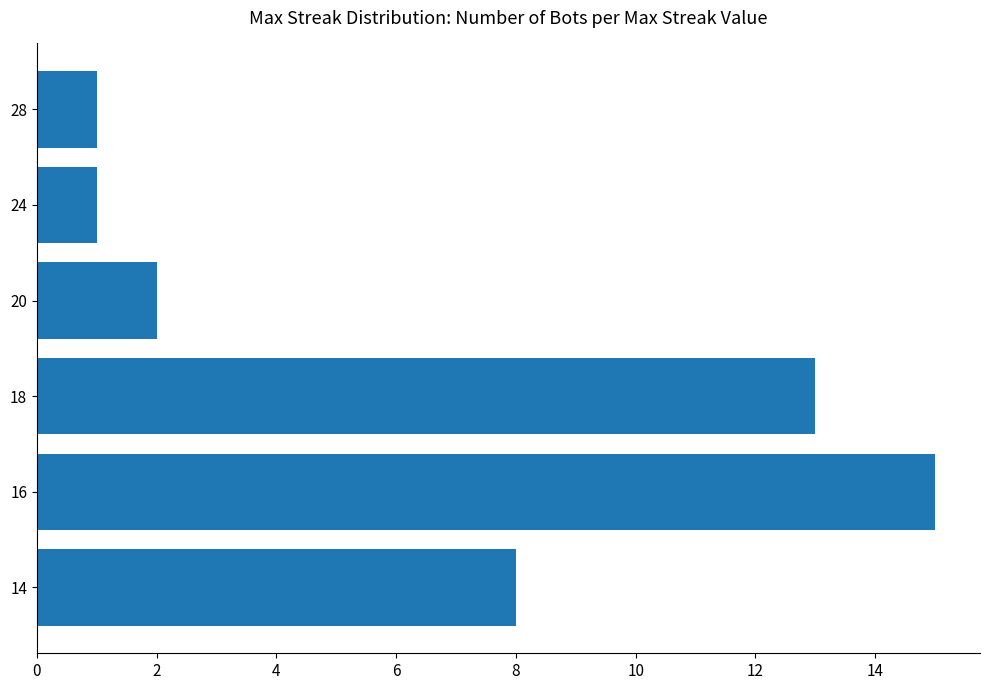

What is the sum of all values?

40